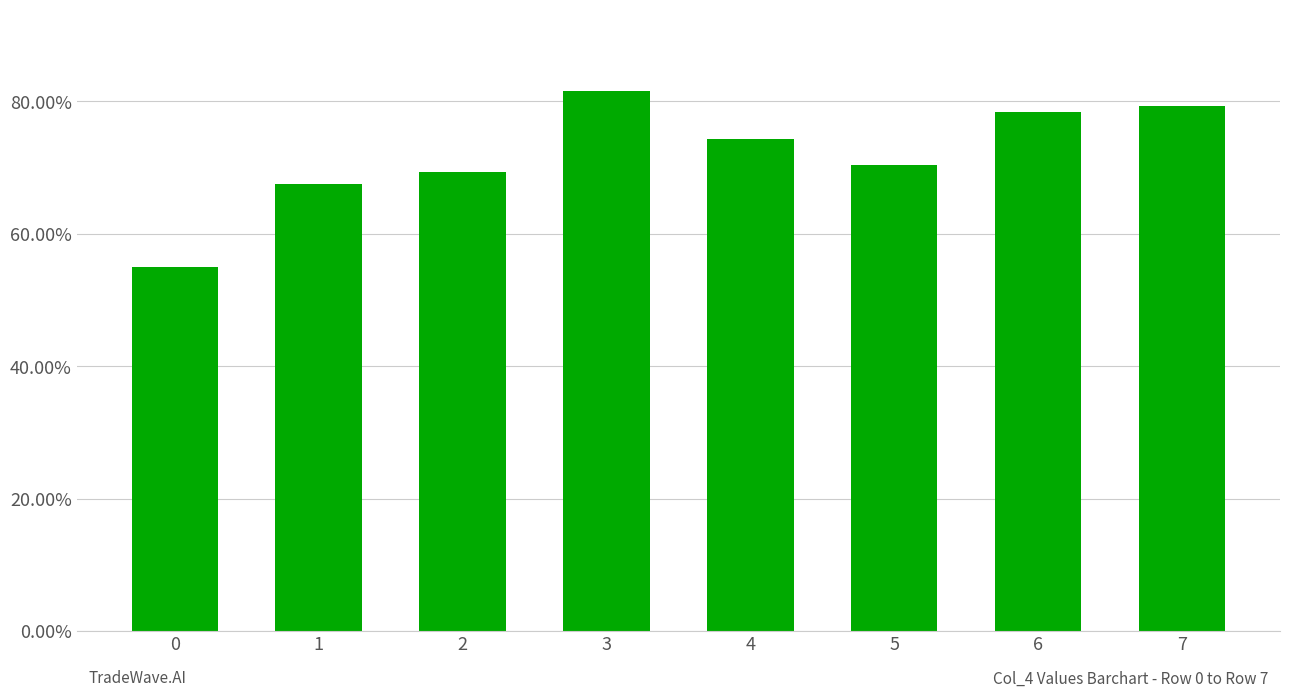

Rank the categories by value from highest to lowest.

3, 7, 6, 4, 5, 2, 1, 0